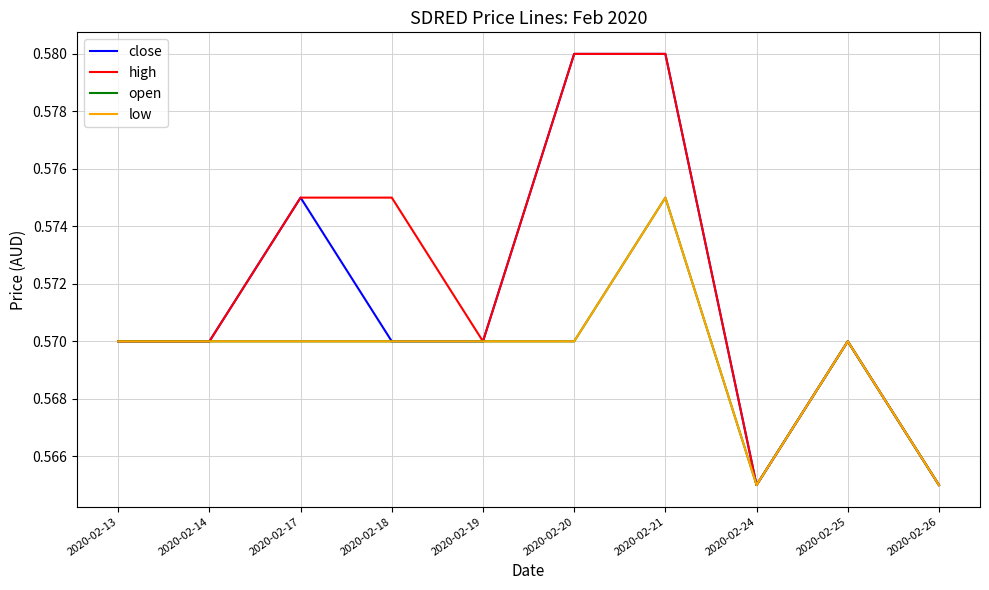

What is the maximum value for high?

0.6